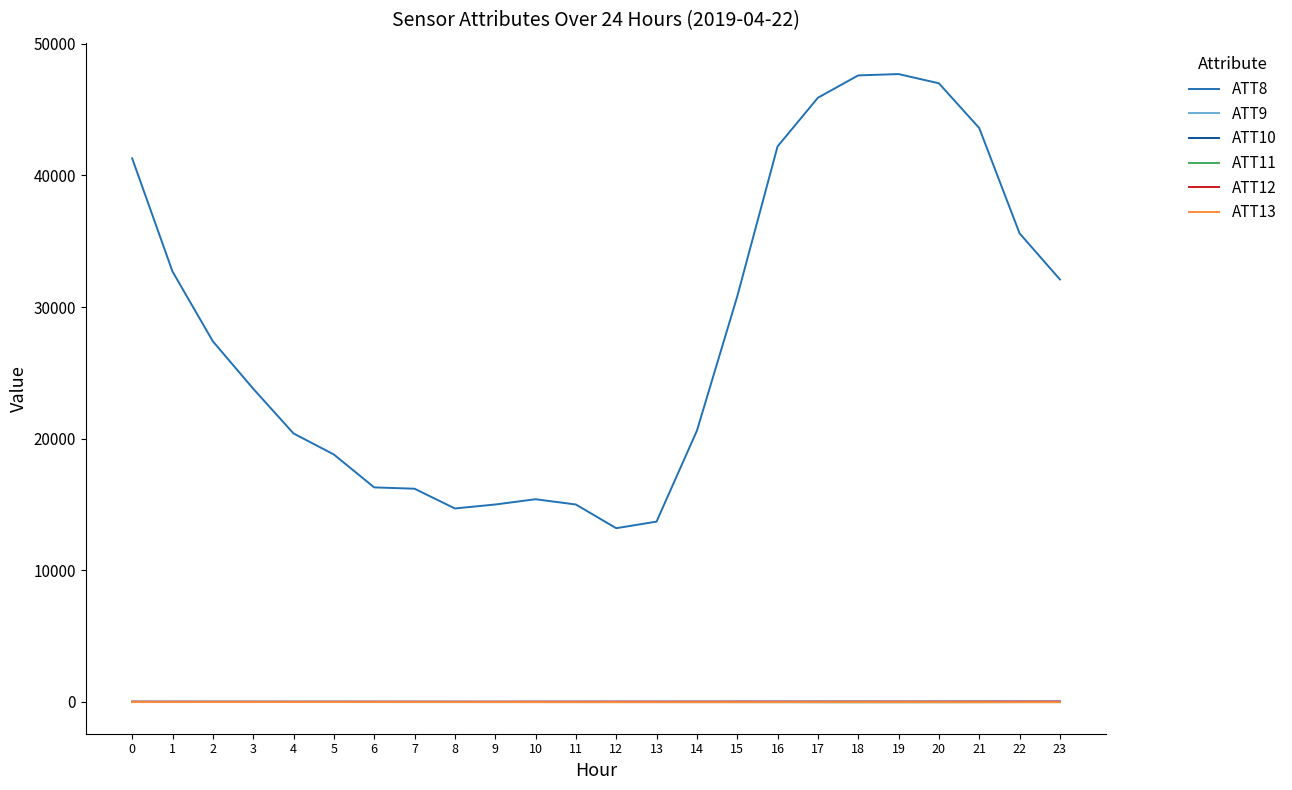

Which series has the largest total across all categories?

ATT8